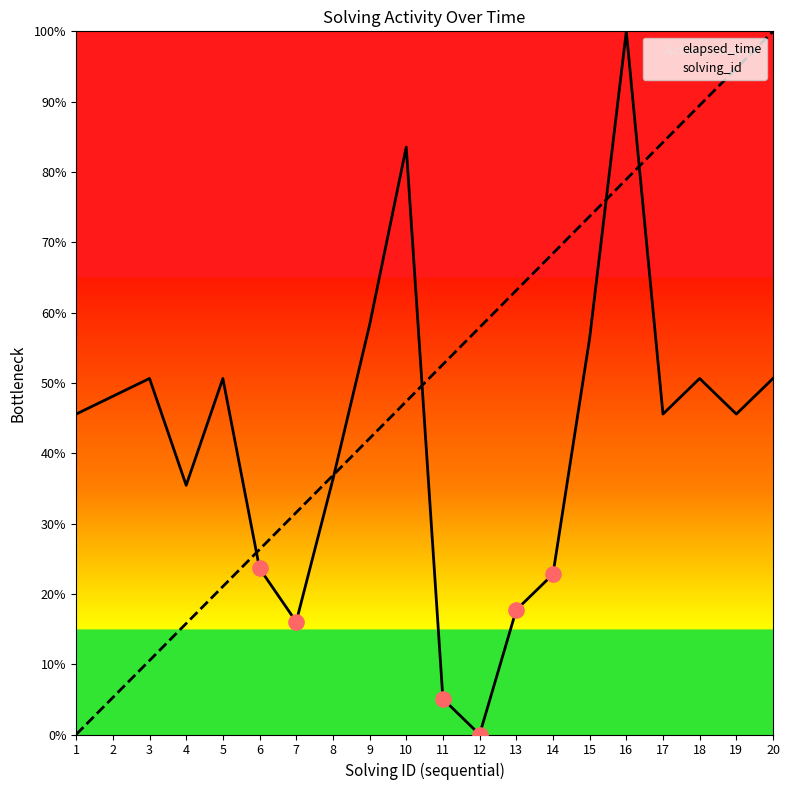

Which series reaches the maximum Y coordinate?

elapsed_time